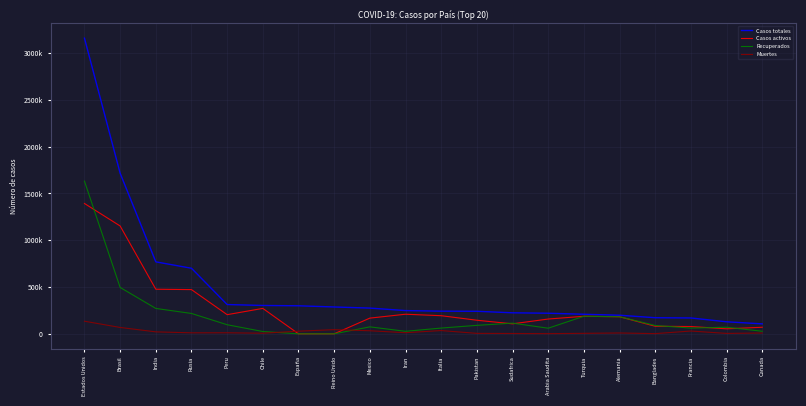

What are all the series names shown in the legend?

Casos totales, Casos activos, Recuperados, Muertes